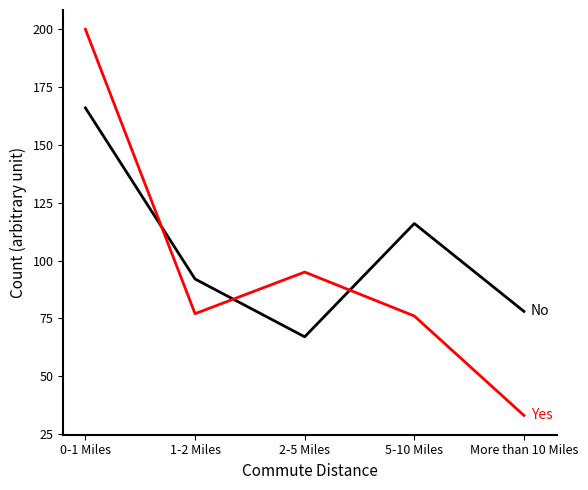

Which category has the lowest value across all series?

More than 10 Miles